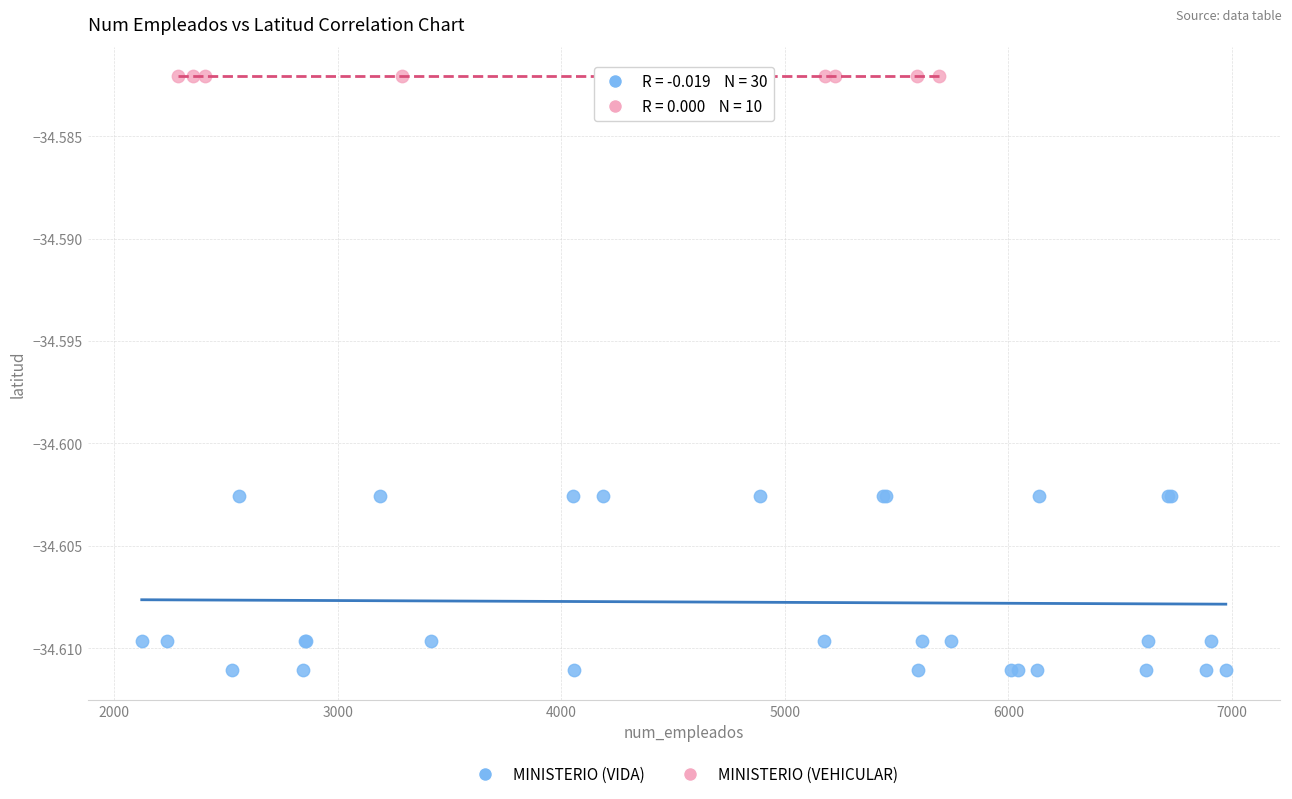

Which series reaches the maximum Y coordinate?

MINISTERIO (VEHICULAR)